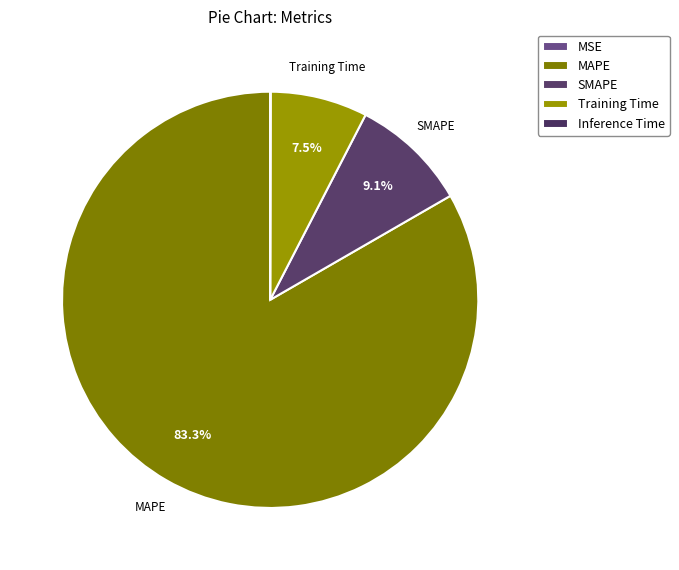

How many slices are in this pie chart?

5